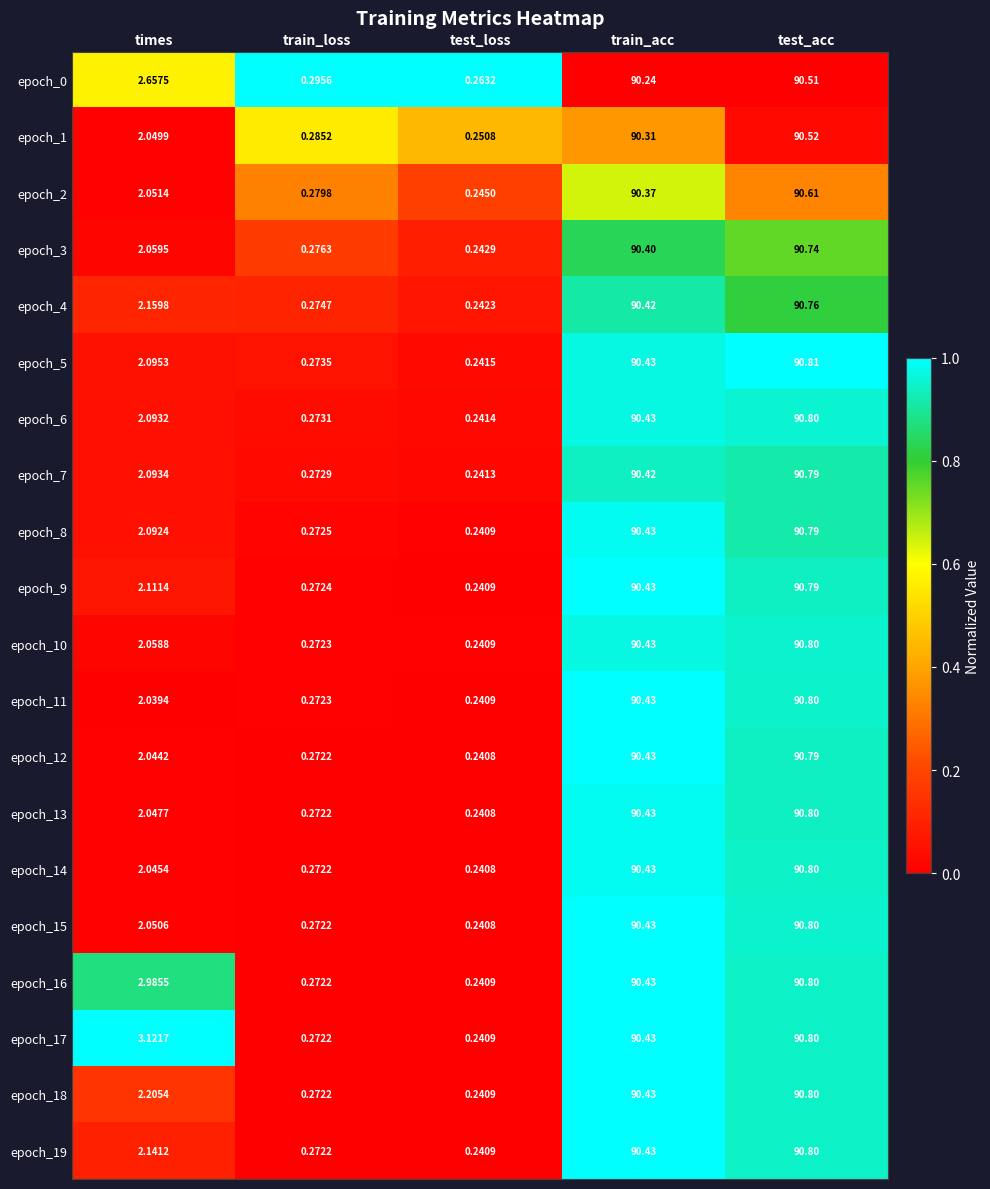

Rank the categories by epoch_7 value from lowest to highest.

test_loss, train_loss, times, train_acc, test_acc